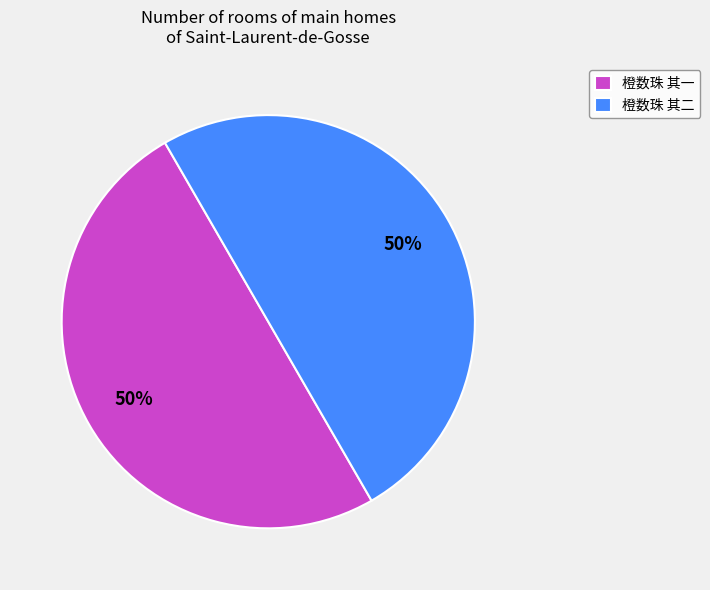

The 橙数珠 其二 slice represents 50% of the pie. True or false?

True